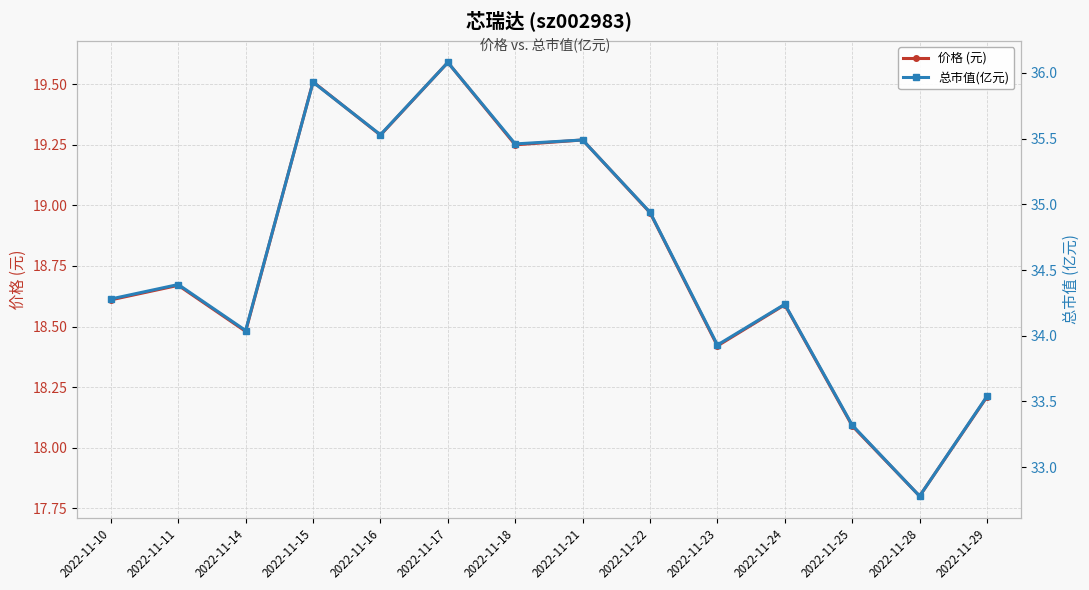

What is the sum of the 价格 (元) values at 2022-11-10 and 2022-11-16?

37.9